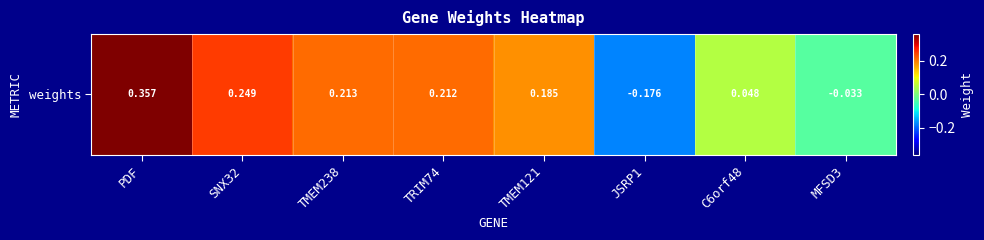

What is the maximum value shown in the chart?

0.4